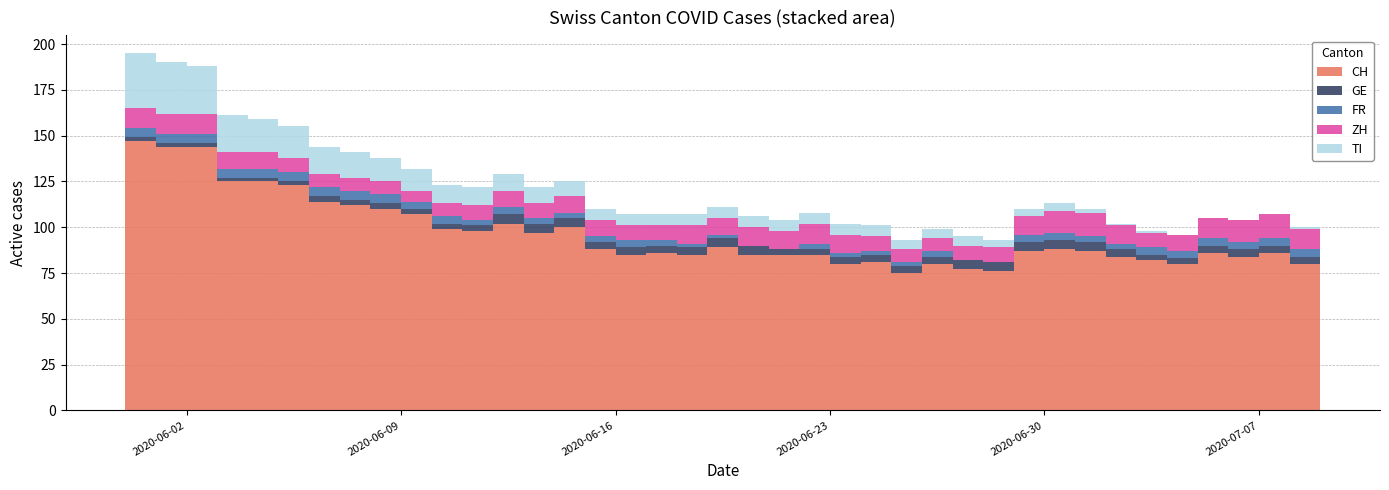

Reading right to left, list all the values displayed in this chart.

CH: 39=83	38=80	37=86	36=84	35=86	34=80	33=82	32=84	31=87	30=88	29=87	28=76	27=77	26=80	25=75	24=81	23=80	22=85	21=85	20=85	19=89	18=85	17=86	16=85	15=88	14=100	13=97	12=102	11=98	10=99	9=107	8=110	7=112	6=114	5=123	4=125	3=125	2=144	1=144	0=147
GE: 39=3	38=4	37=4	36=4	35=4	34=3	33=3	32=4	31=5	30=5	29=5	28=5	27=5	26=4	25=4	24=4	23=4	22=3	21=3	20=5	19=5	18=4	17=4	16=4	15=4	14=5	13=5	12=5	11=3	10=3	9=3	8=3	7=3	6=3	5=2	4=2	3=2	2=2	1=2	0=2
FR: 39=4	38=4	37=4	36=4	35=4	34=4	33=4	32=3	31=3	30=4	29=4	28=0	27=0	26=3	25=2	24=2	23=2	22=3	21=0	20=0	19=2	18=2	17=3	16=4	15=3	14=3	13=3	12=4	11=3	10=4	9=4	8=5	7=5	6=5	5=5	4=5	3=5	2=5	1=5	0=5
ZH: 39=12	38=11	37=13	36=12	35=11	34=9	33=8	32=10	31=13	30=12	29=10	28=8	27=8	26=7	25=7	24=8	23=10	22=11	21=10	20=10	19=9	18=10	17=8	16=8	15=9	14=9	13=8	12=9	11=8	10=7	9=6	8=7	7=7	6=7	5=8	4=9	3=9	2=11	1=11	0=11
TI: 39=2	38=1	37=0	36=0	35=0	34=0	33=1	32=1	31=2	30=4	29=4	28=4	27=5	26=5	25=5	24=6	23=6	22=6	21=6	20=6	19=6	18=6	17=6	16=6	15=6	14=8	13=9	12=9	11=10	10=10	9=12	8=13	7=14	6=15	5=17	4=18	3=20	2=26	1=28	0=30